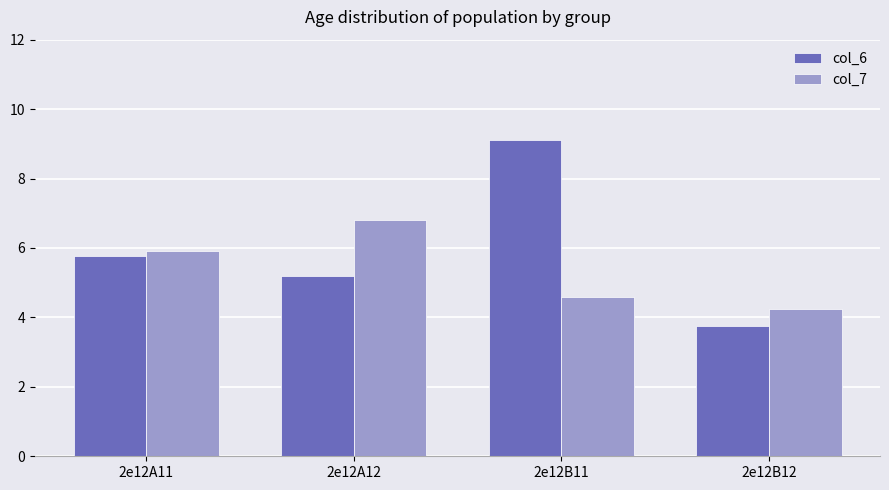

Rank the categories by col_6 value from highest to lowest.

2e12B11, 2e12A11, 2e12A12, 2e12B12